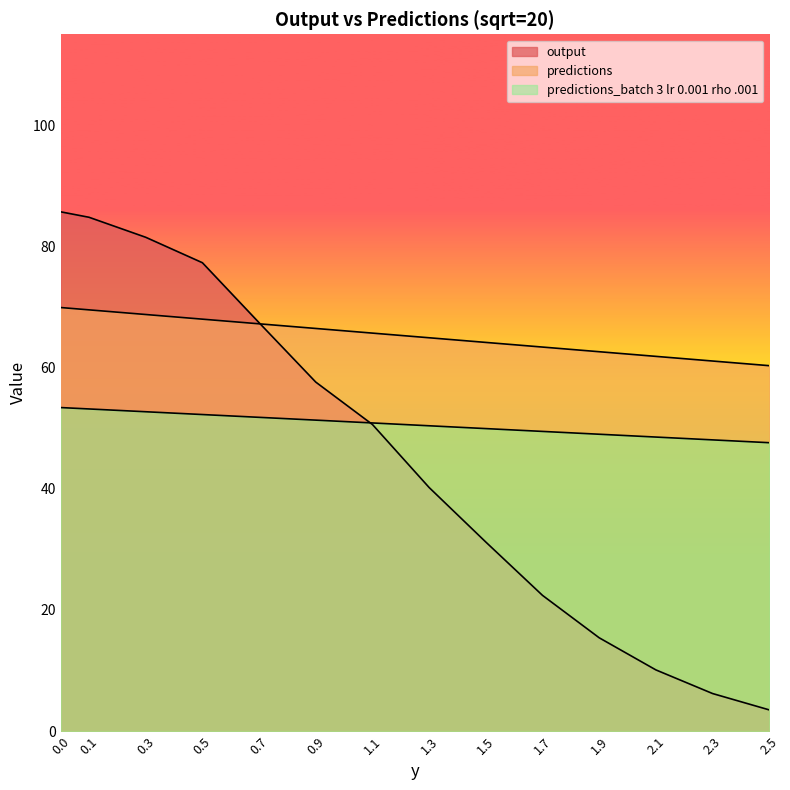

What is the value of the predictions point at the 13th from the left?

61.1